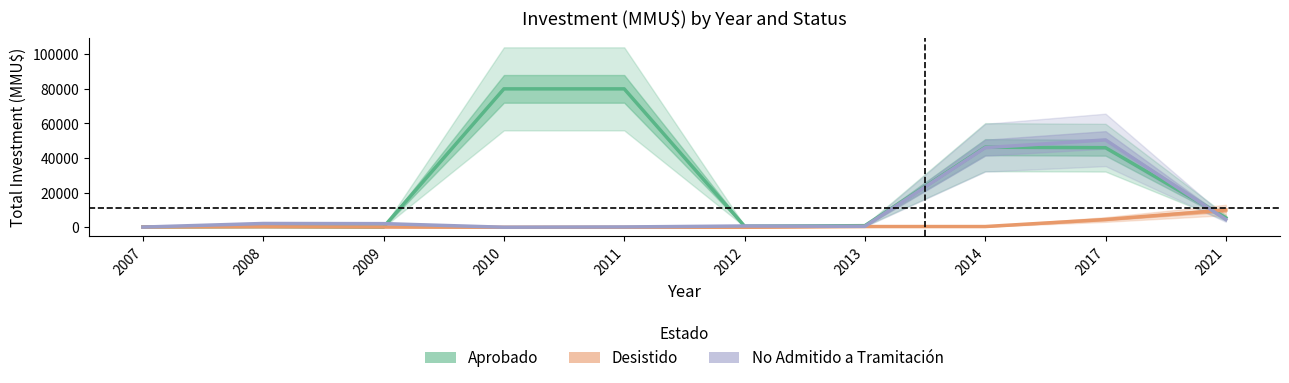

Is it true that Desistido equals 150 at 2007?

True